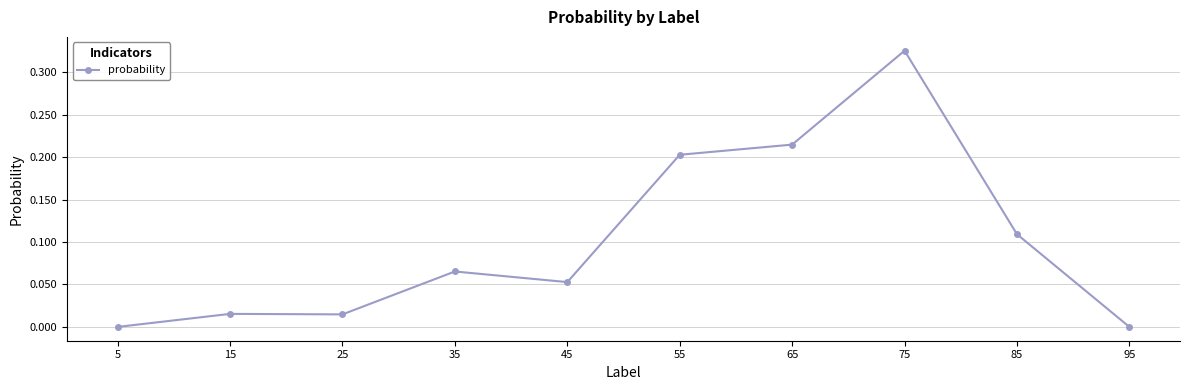

Between 95 and 55, which is larger?

55